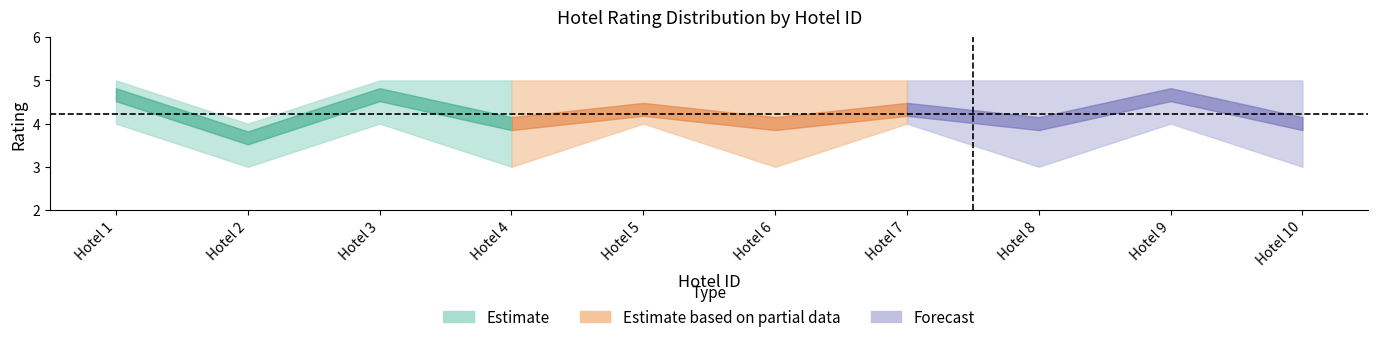

At which category is the sum across all series the highest?

1